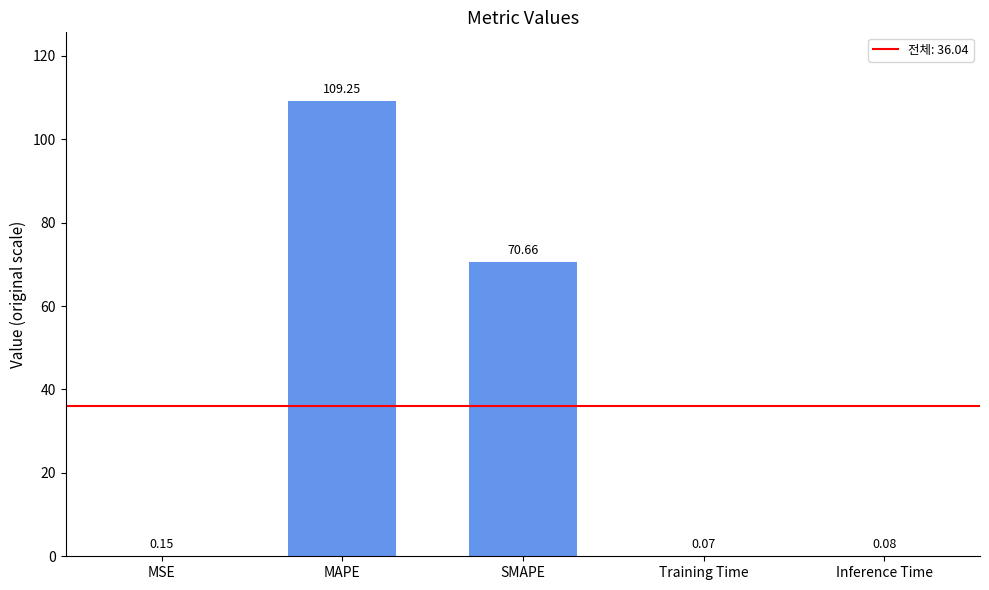

Where is the data nearest to the value 54?

SMAPE